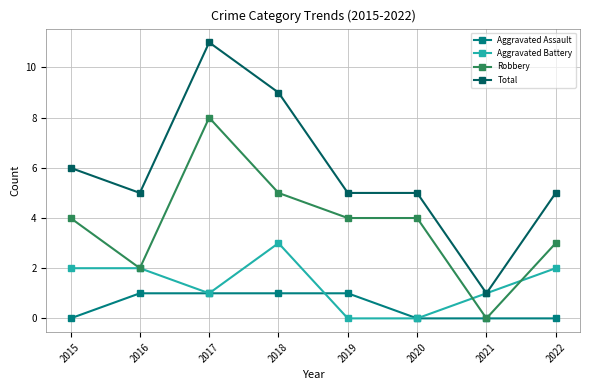

What are all the series names shown in the legend?

Aggravated Assault, Aggravated Battery, Robbery, Total